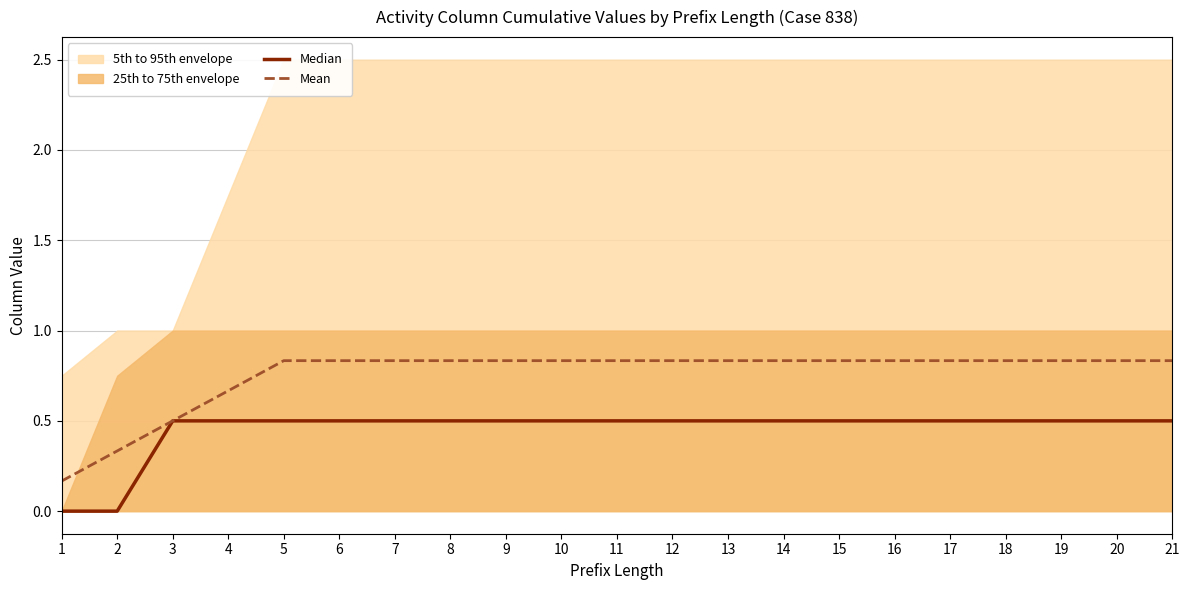

True or false: Median has more than 2 interior local peaks.

False